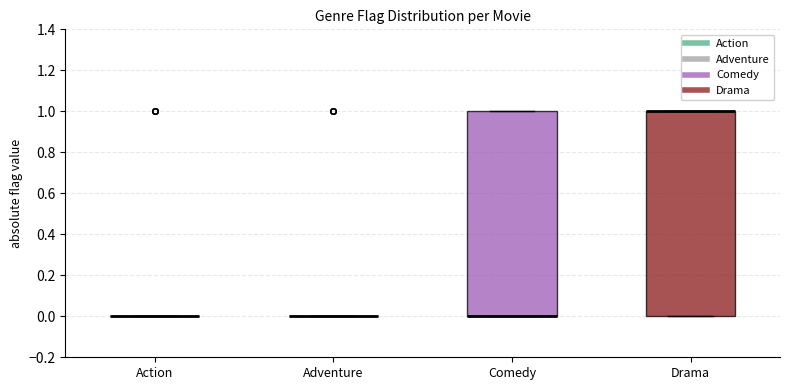

Where is the lower edge of the box for Comedy on the y-axis? The values are not printed on the chart, so give them approximately, as read against the axis.

0